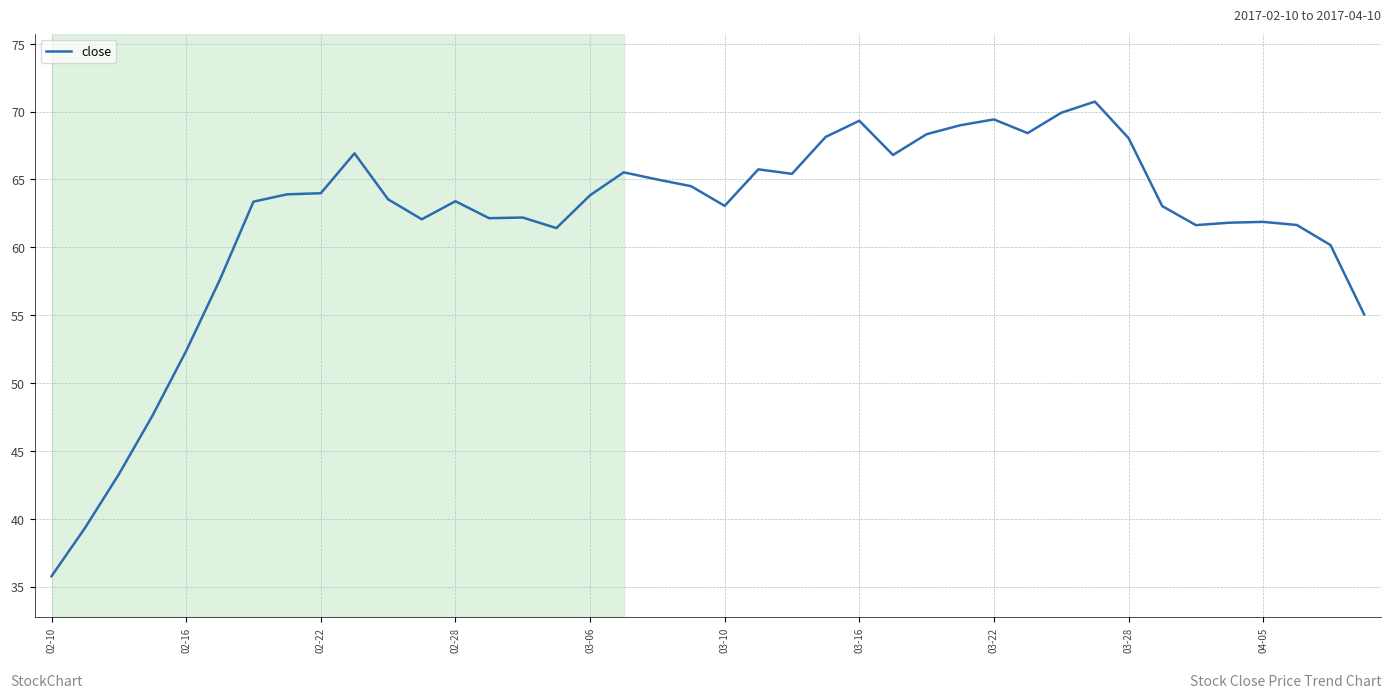

What is the difference between the maximum and minimum values?

35.0